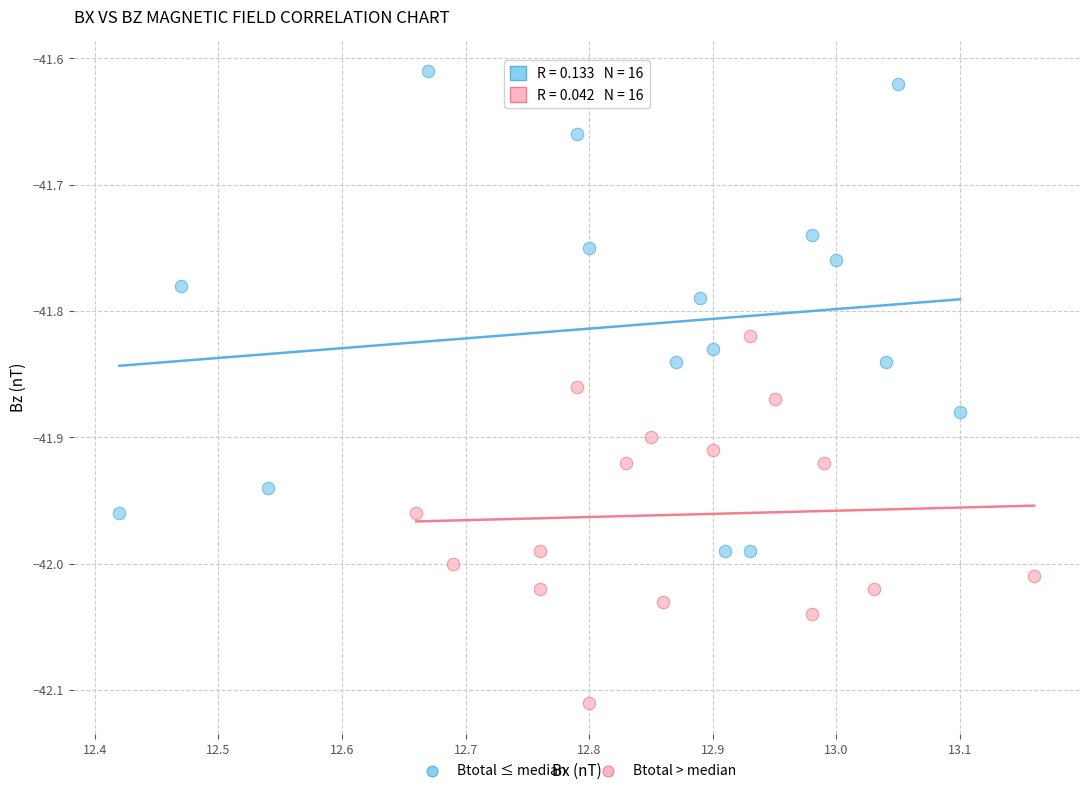

What are all the series names shown in the legend?

Btotal ≤ median, Btotal > median